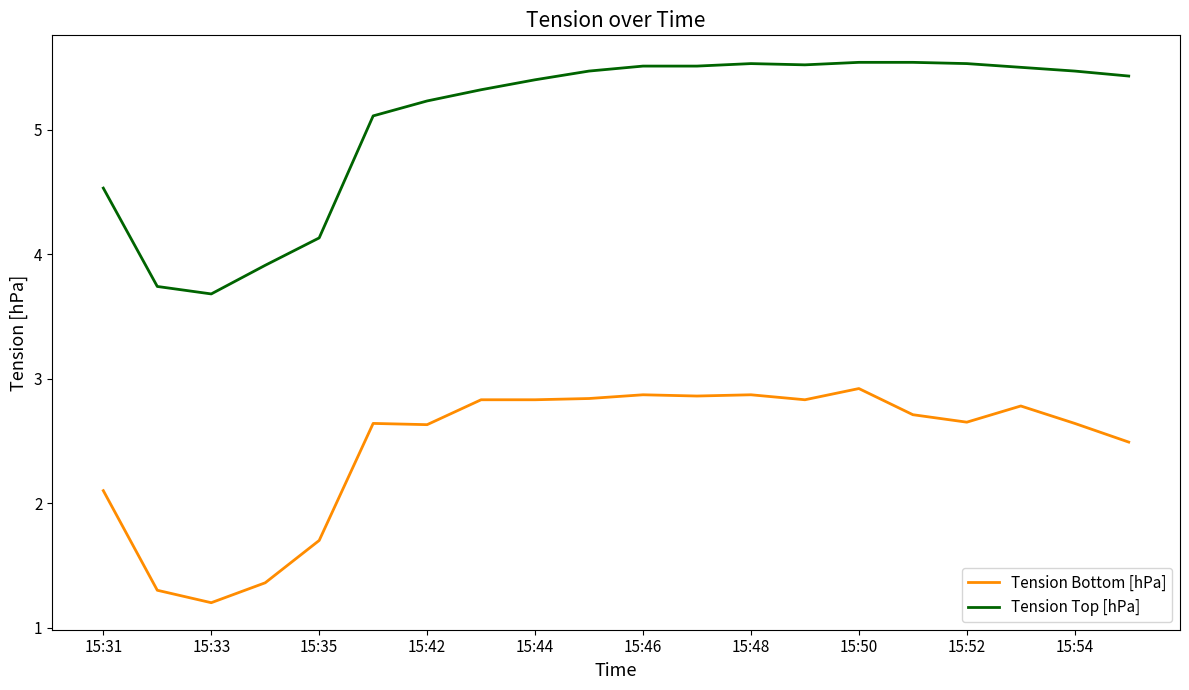

True or false: Tension Top [hPa] and Tension Bottom [hPa] cross at least once.

False